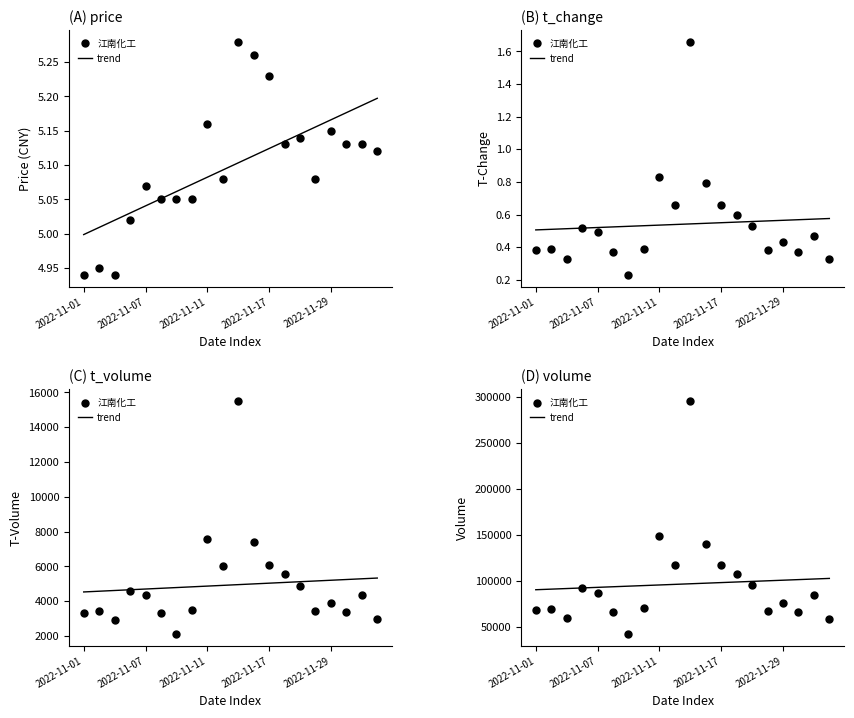

What is the value of the 江南化工 point at the 10th from the left?

117507.0